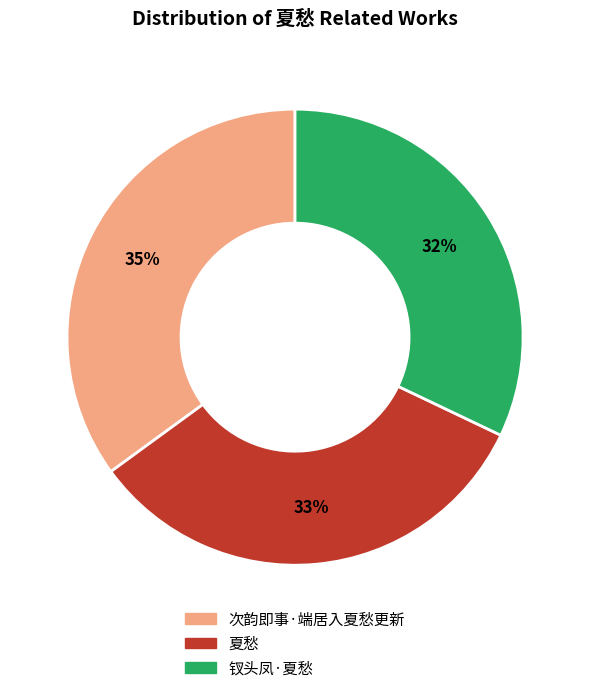

Which slice is the smallest?

钗头凤·夏愁